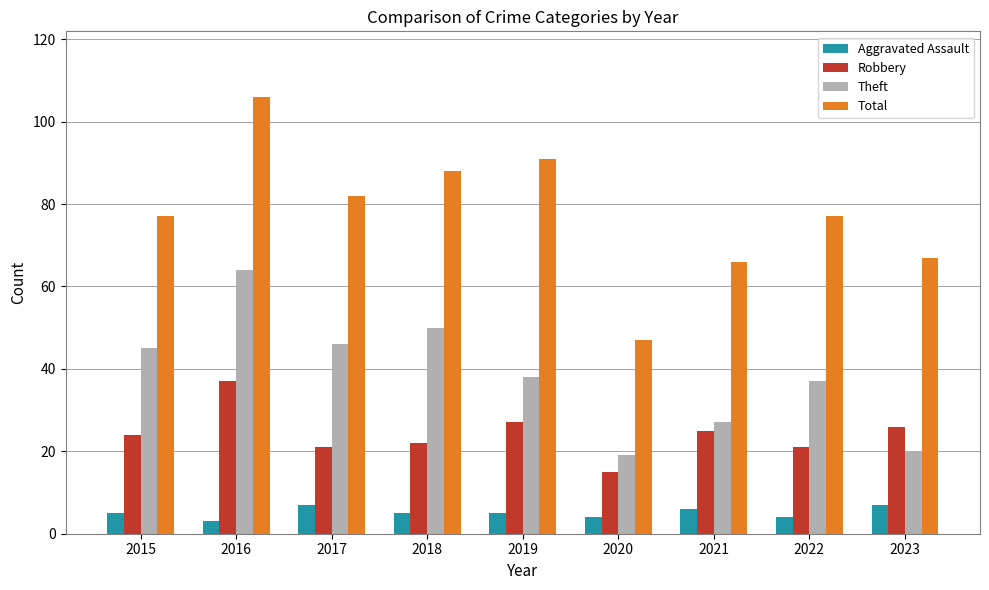

What is the difference between the second highest and minimum values in the Total series?

44